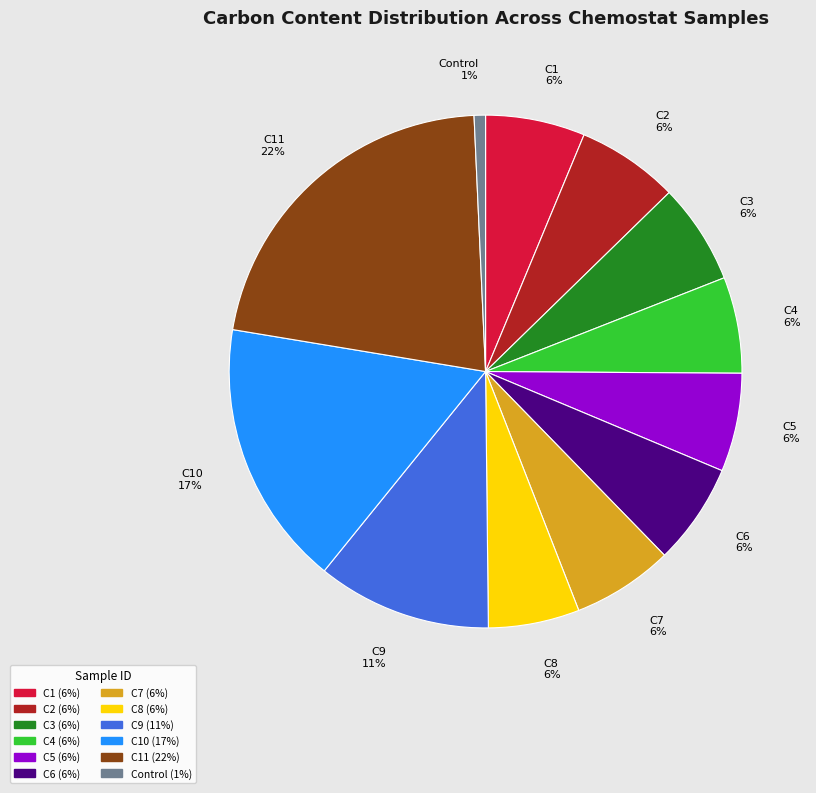

Which has a higher value, C2 or Control?

C2